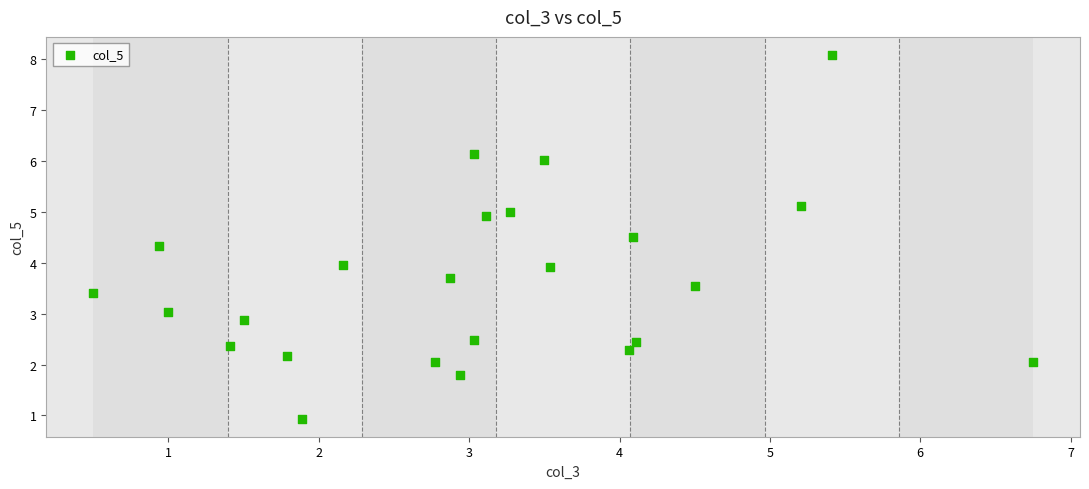

What is the range of Y values (max minus min)?

7.1